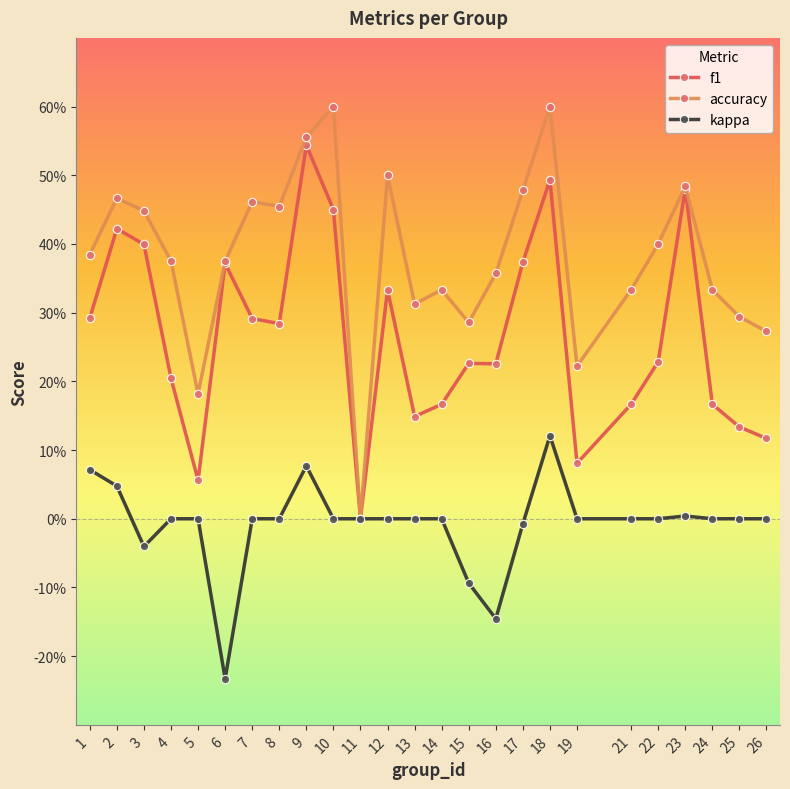

List the series in order of their overall mean, lowest first.

kappa, f1, accuracy